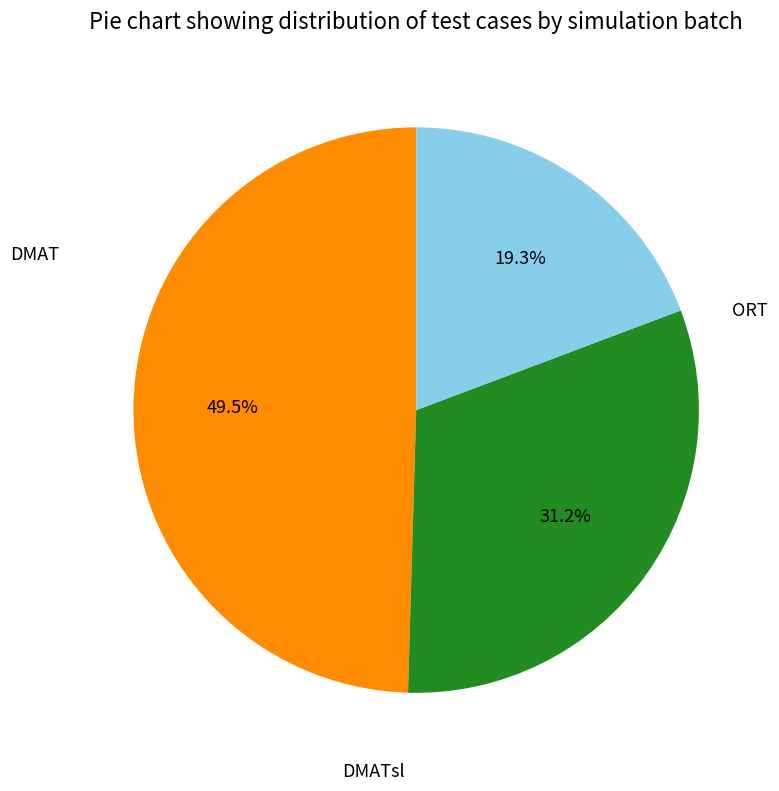

Do DMATsl and DMAT together represent more than half of the pie?

Yes